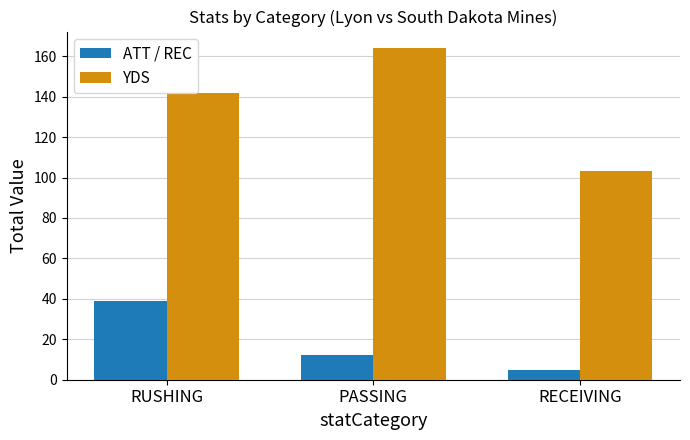

How many data points does each series have?

3